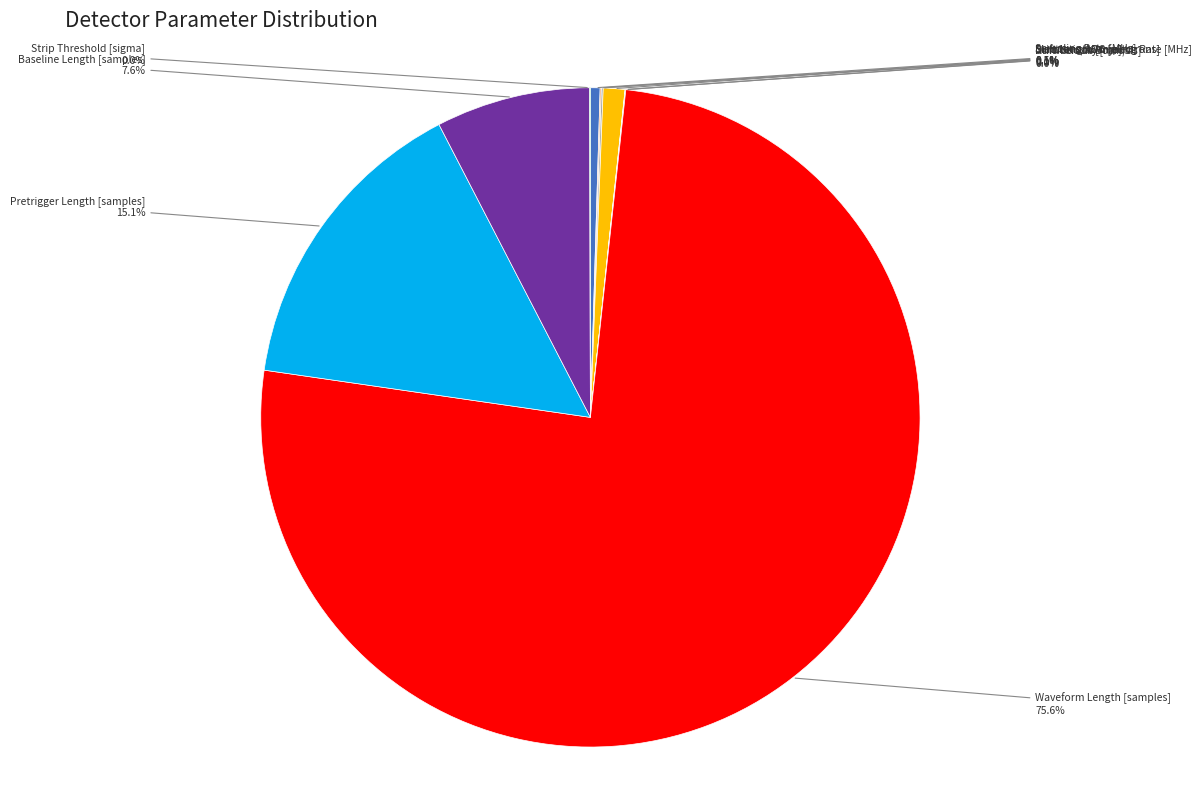

Which slice is the largest?

Waveform Length [samples]